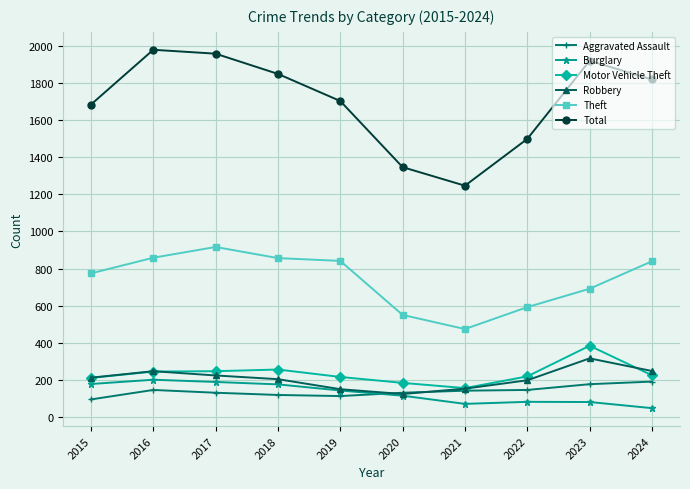

True or false: Theft has more than 0 points higher than both neighbors.

True